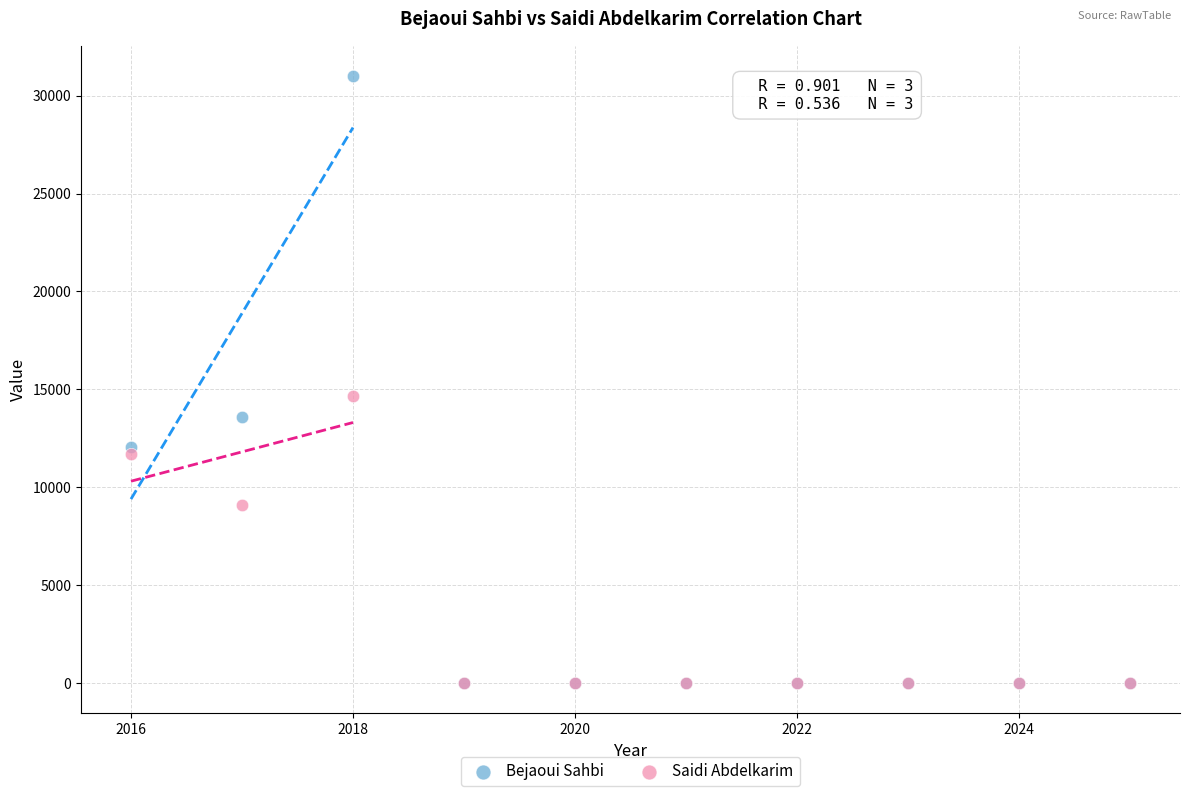

Across all series, what Y value is closest to 15502?

14673.3